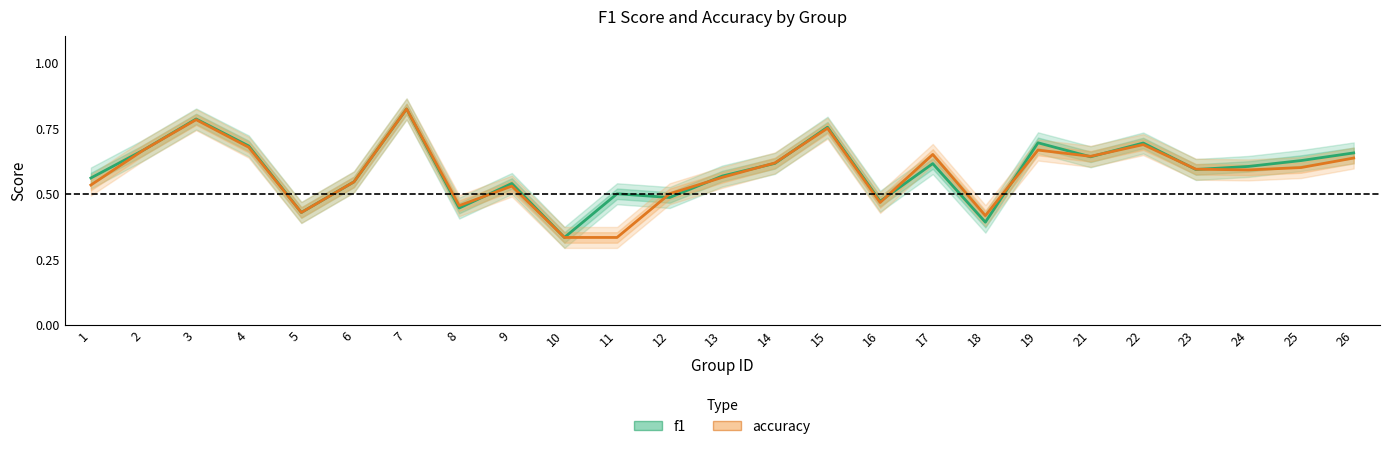

List the series in order of their overall mean, highest first.

f1, accuracy